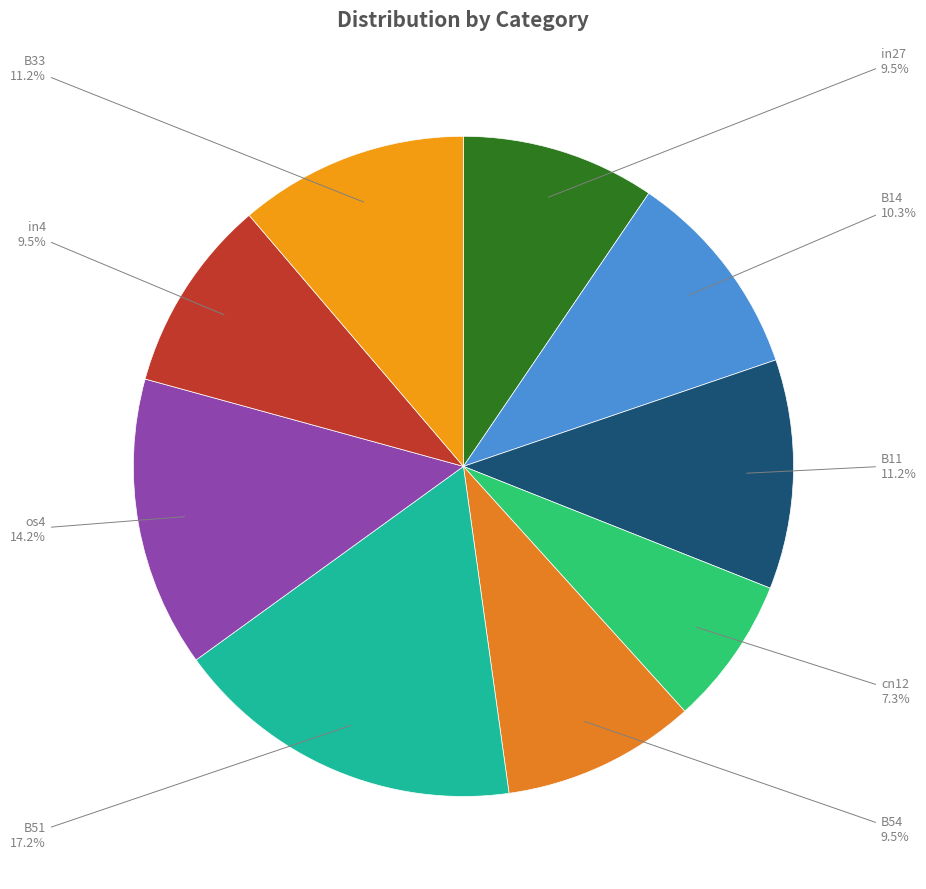

What is the smallest slice in the pie chart?

cn12